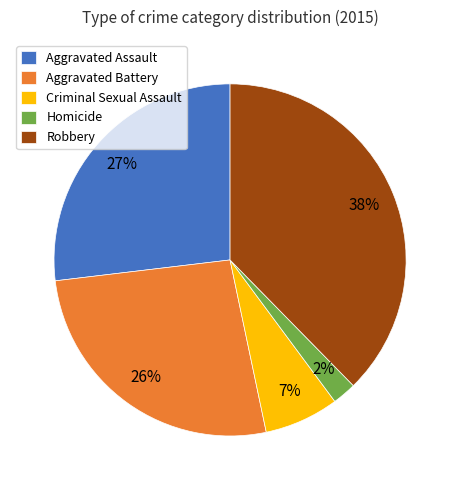

Between Robbery and Criminal Sexual Assault, which is larger?

Robbery